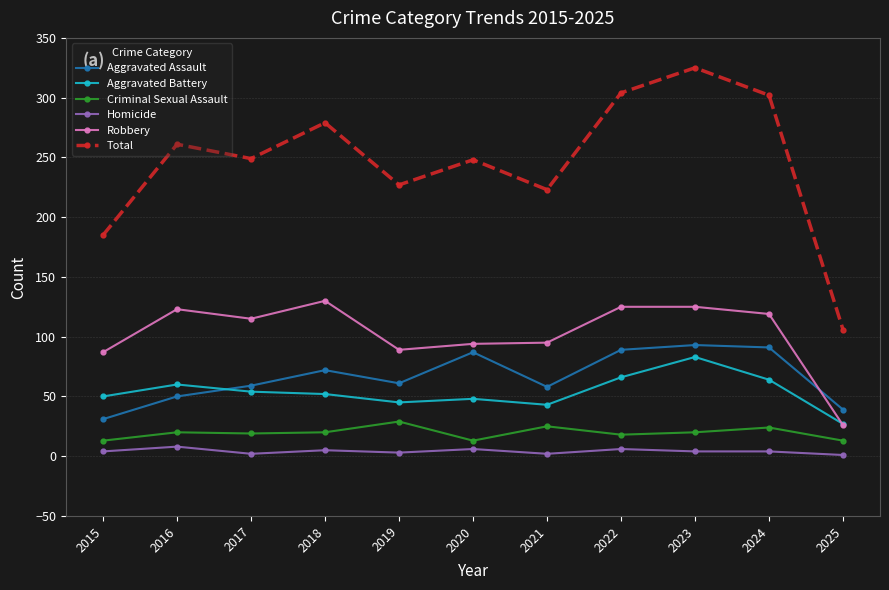

What is the spread (max minus min) of values at 2015?

181